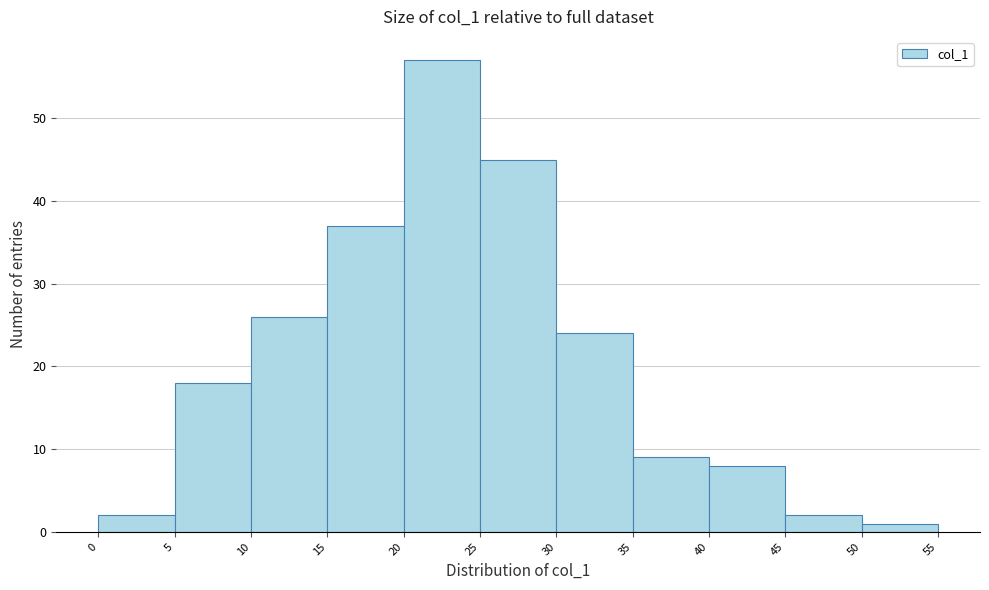

Reading left to right, transcribe this chart: for each bar, give the range it covers on the x-axis and its height. The values are not printed on the chart, so give them approximately, as read against the axis.

0 to 5: 2
5 to 10: 18
10 to 15: 26
15 to 20: 37
20 to 25: 57
25 to 30: 45
30 to 35: 24
35 to 40: 9
40 to 45: 8
45 to 50: 2
50 to 55: 1